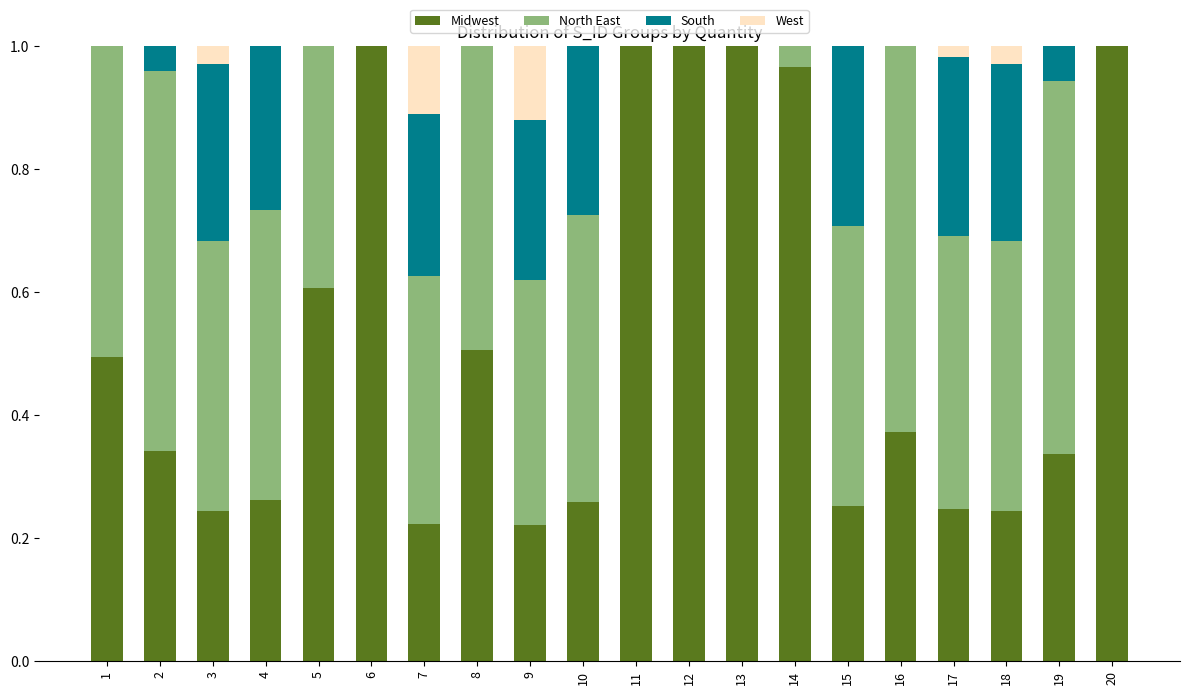

Are the bars grouped side by side (vs. stacked)?

No